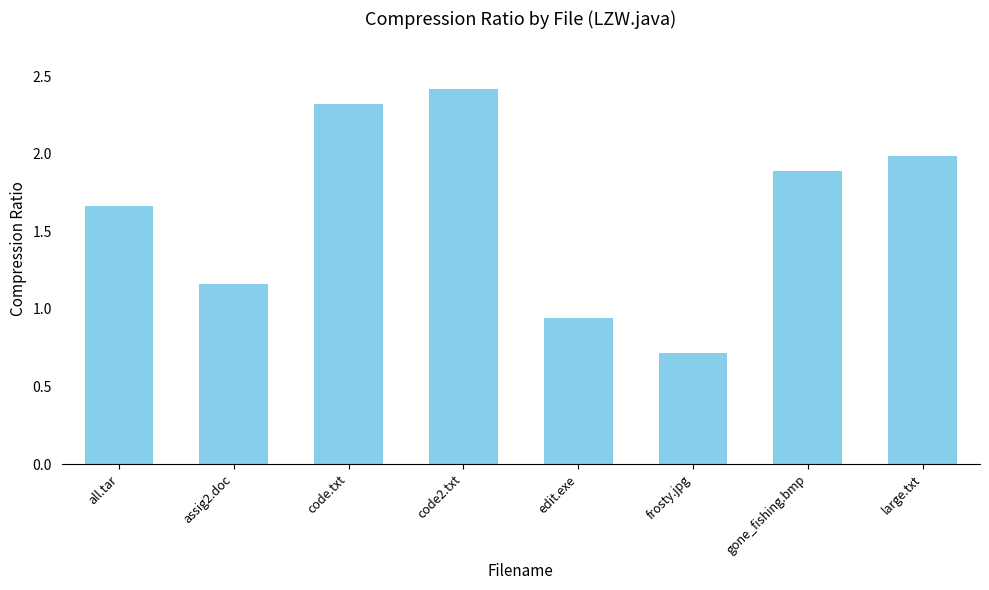

List the labels in order of value, largest first.

code2.txt, code.txt, large.txt, gone_fishing.bmp, all.tar, assig2.doc, edit.exe, frosty.jpg